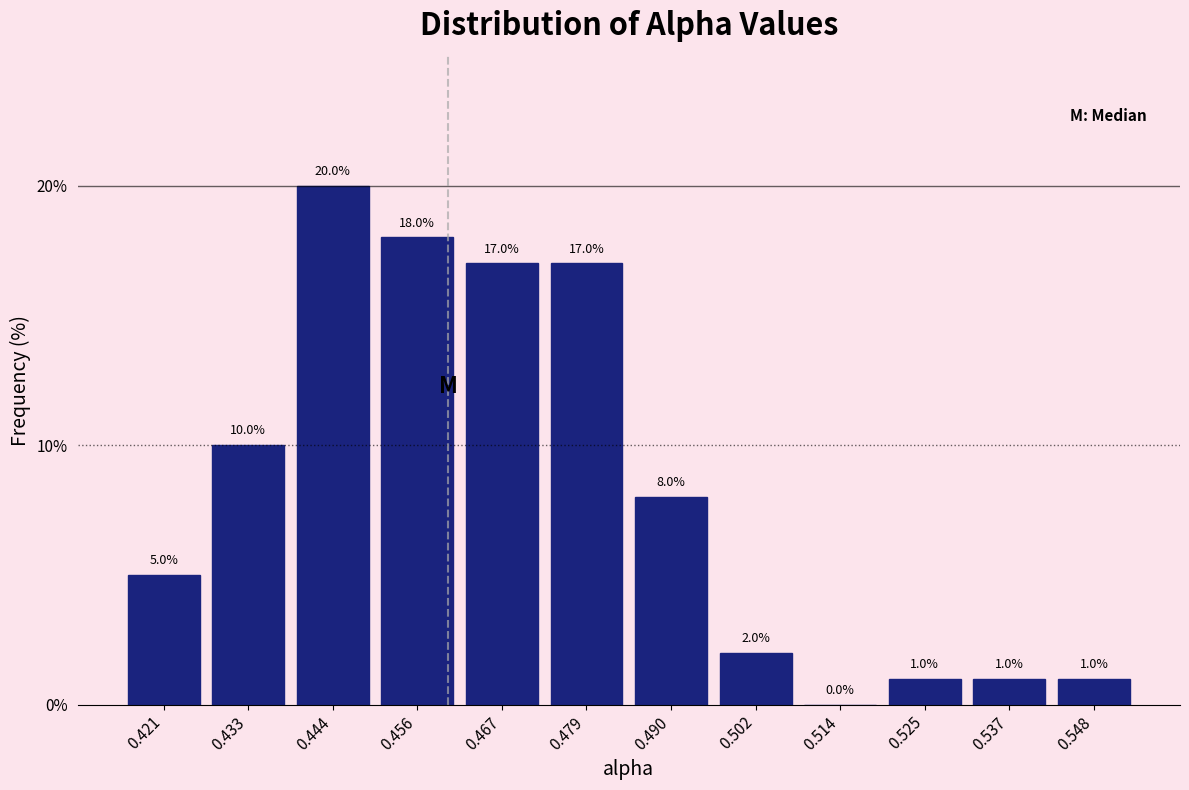

Over which range of the x-axis is the bar tallest?

0.438 to 0.450